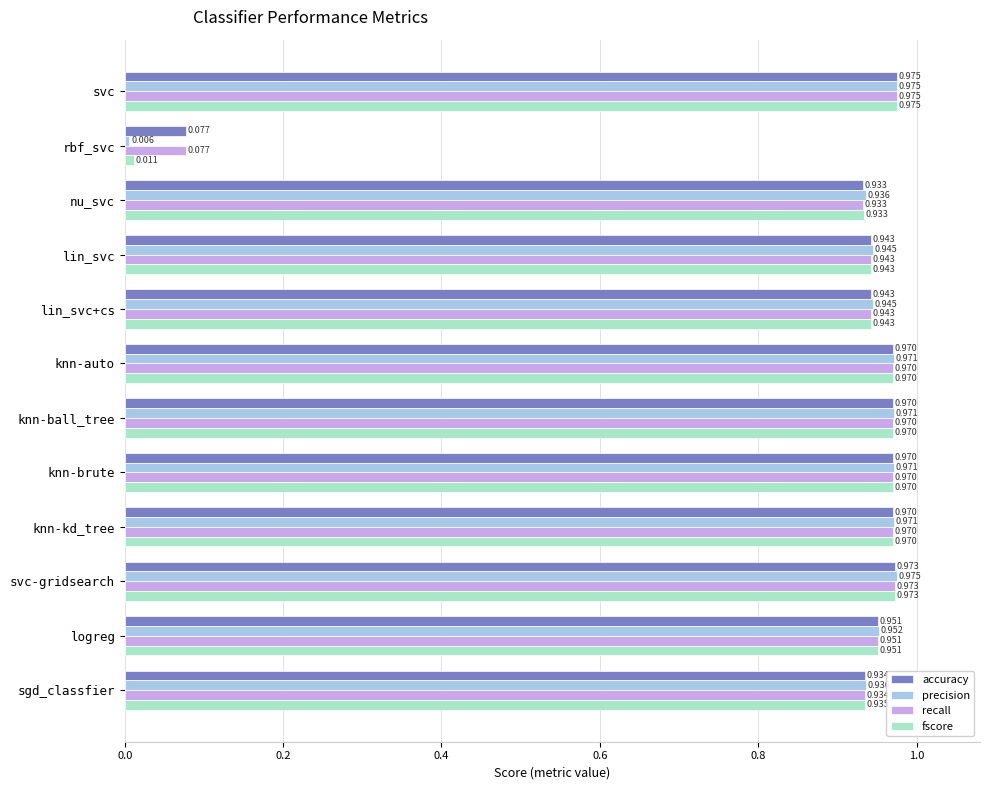

At which category is the sum across all series the highest?

svc